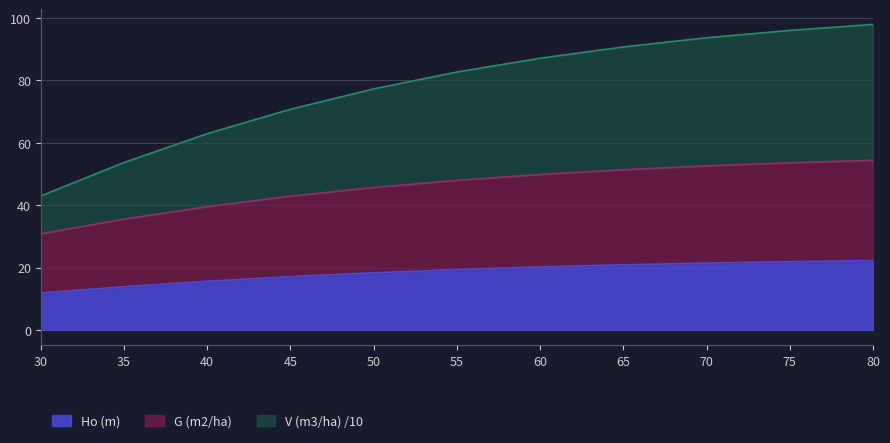

Which series has the largest range (max minus min)?

V (m3/ha)